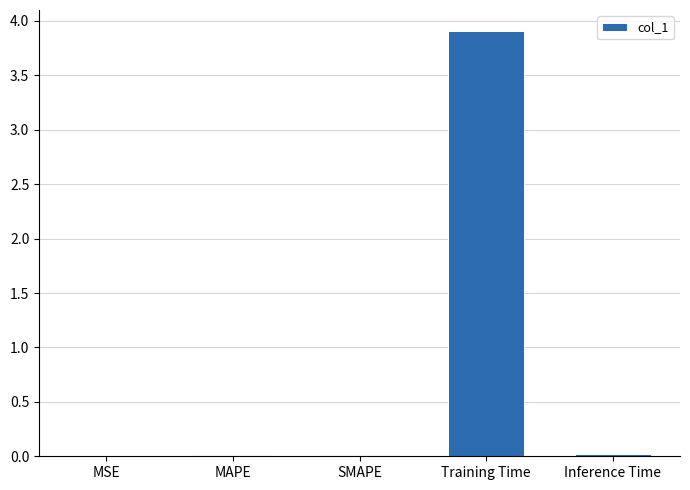

The value at Training Time is 6.3. True or false?

False